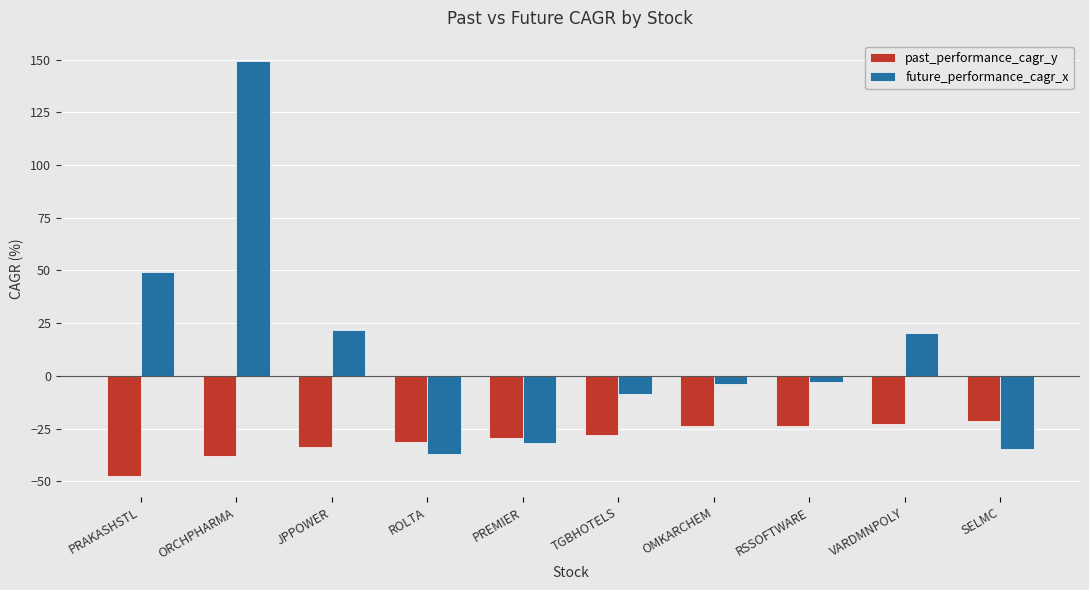

At which category is the sum across all series the highest?

ORCHPHARMA